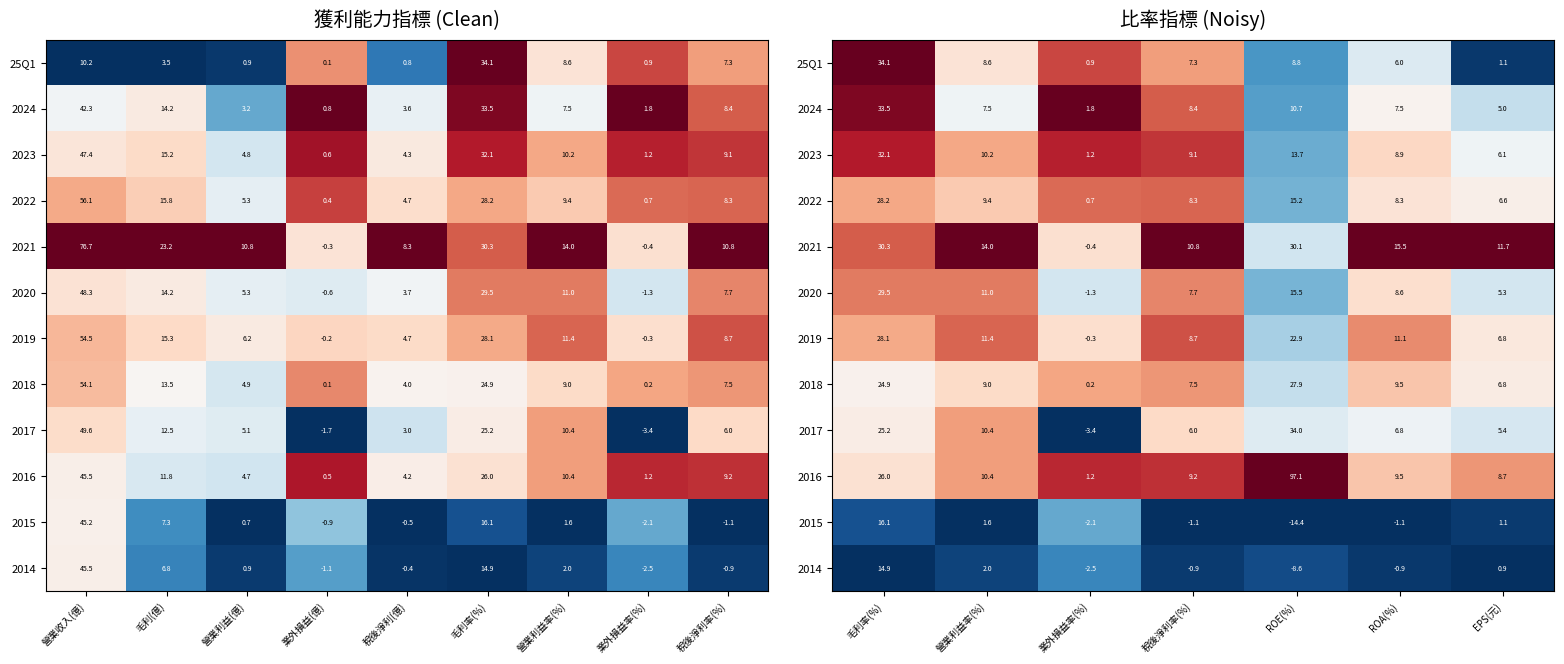

The 2024 series shows 1.6 at 毛利率(%). True or false?

False